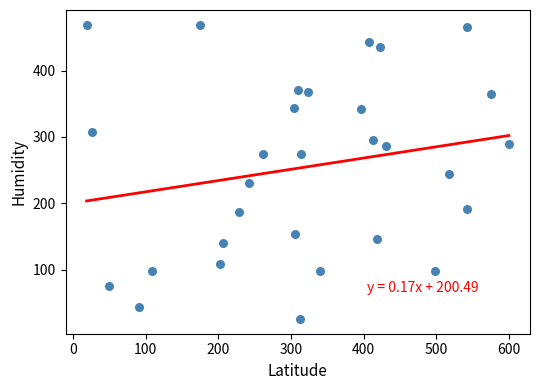

What is the range of Y values (max minus min)?

443